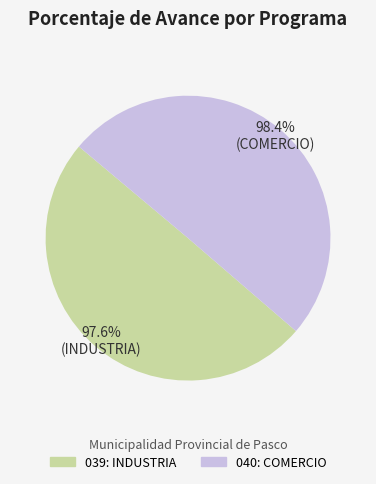

To the nearest percent, what is the average slice percentage?

50%